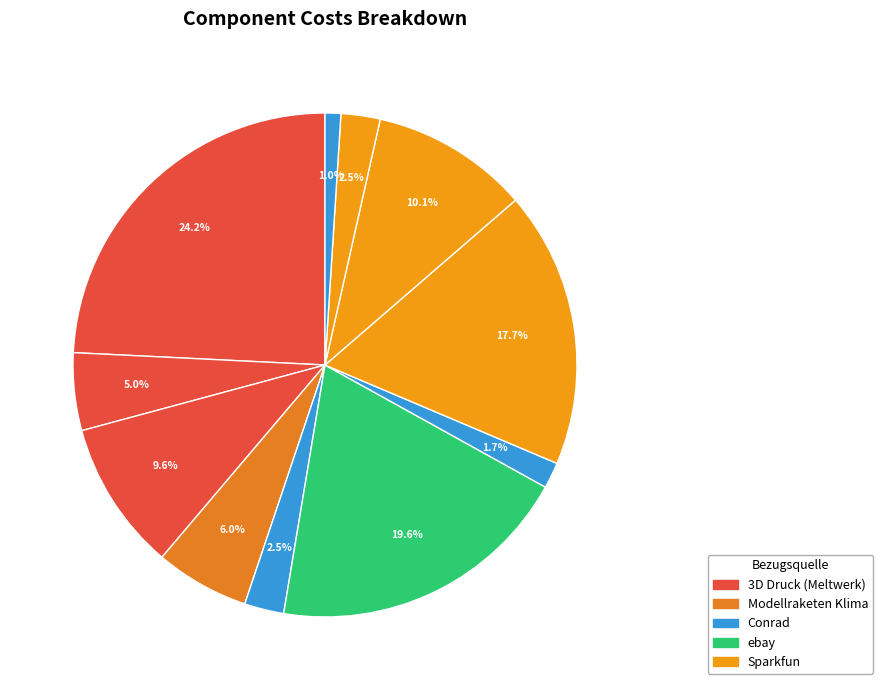

Rank the categories by value from lowest to highest.

Servobuchsenkabel, Wasserwaage, Lithium Ion Battery 400mAh, Ruderservo MC1811, Door, Fallschirm 45cm, Lower Adapter, SparkFun Atmospheric Sensor, SparkFun 9DoF Razor IMU M0, Minikamera, Ignition Unit